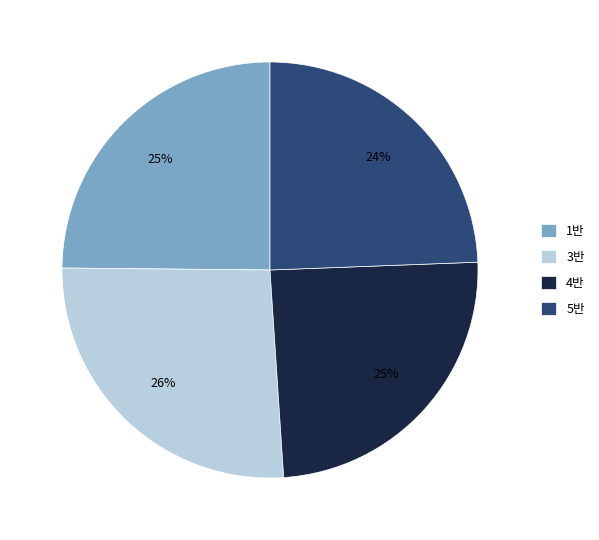

What percentage is the 3반 slice, to the nearest percent?

26%